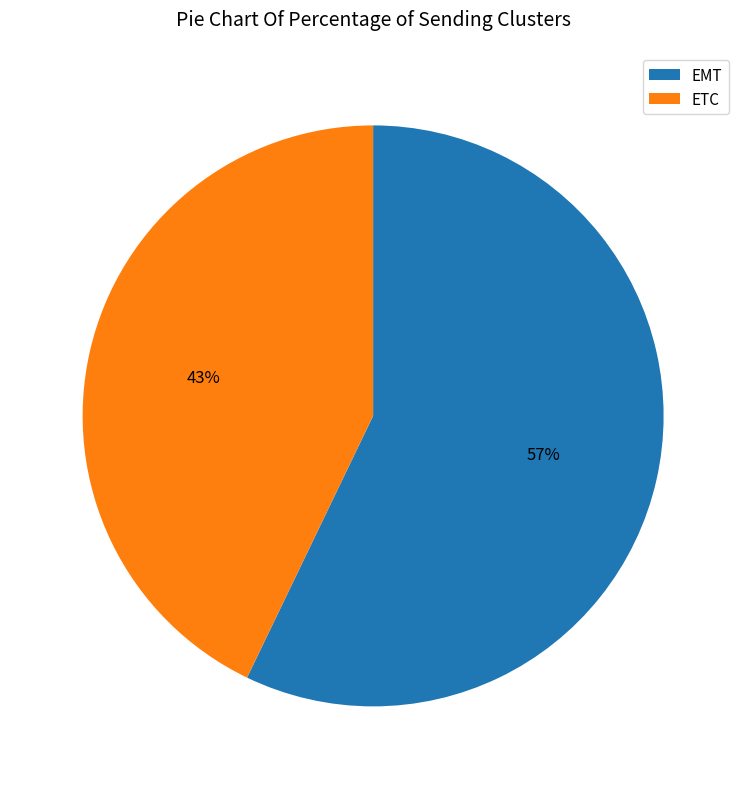

What percentage is the ETC slice, to the nearest percent?

43%